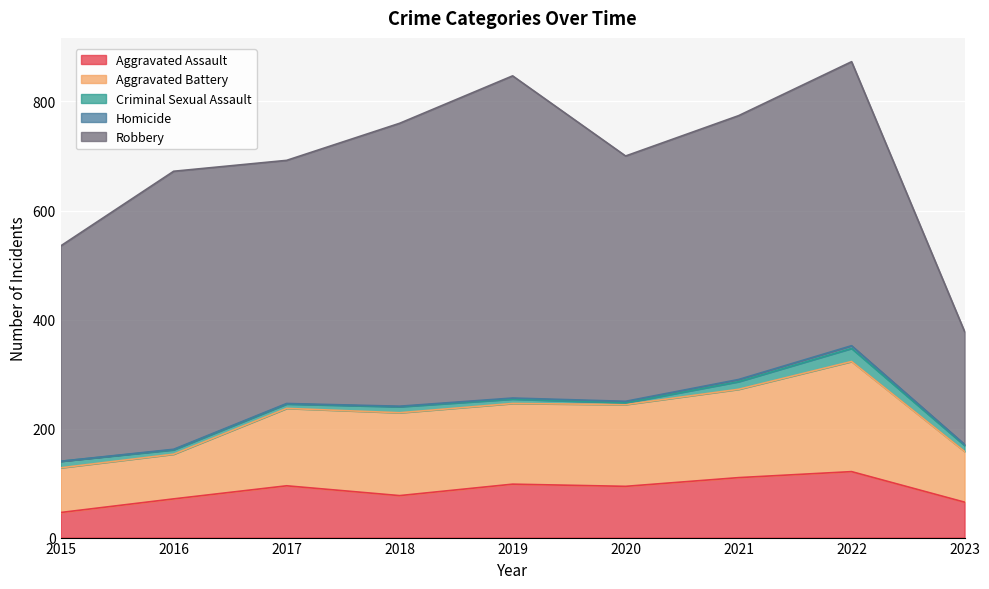

Where is the first local minimum for Aggravated Assault?

2018